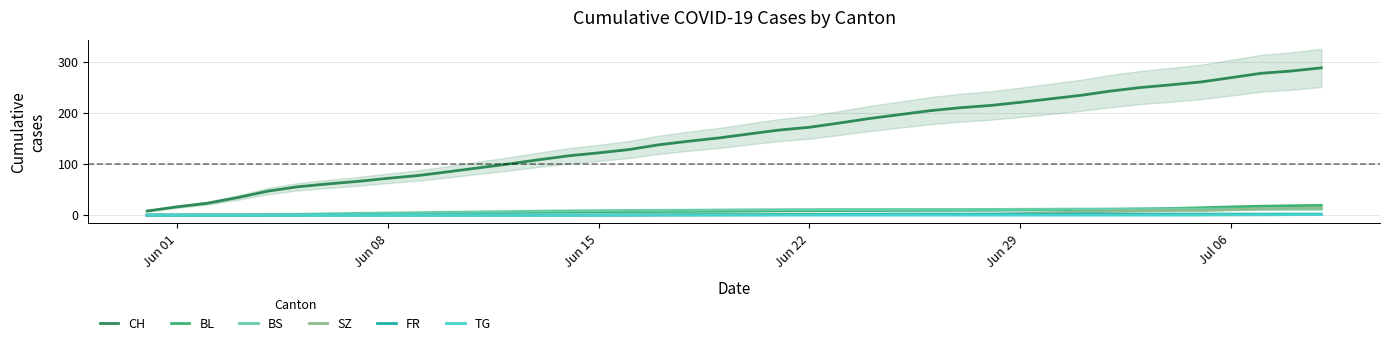

What is the maximum value for SZ?

14.3